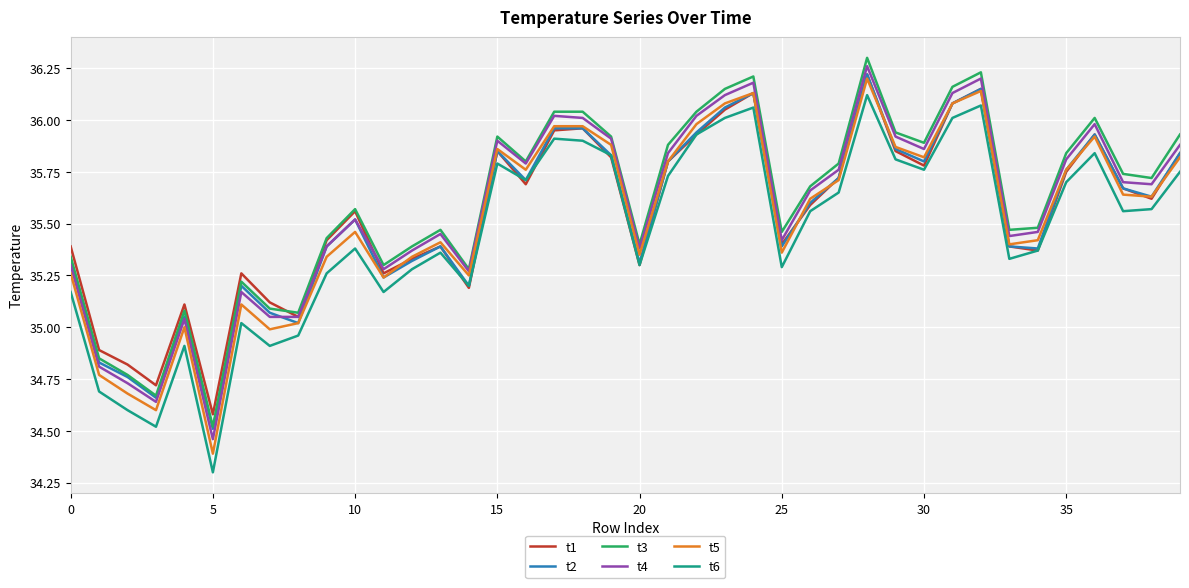

What is the smallest value displayed?

34.3